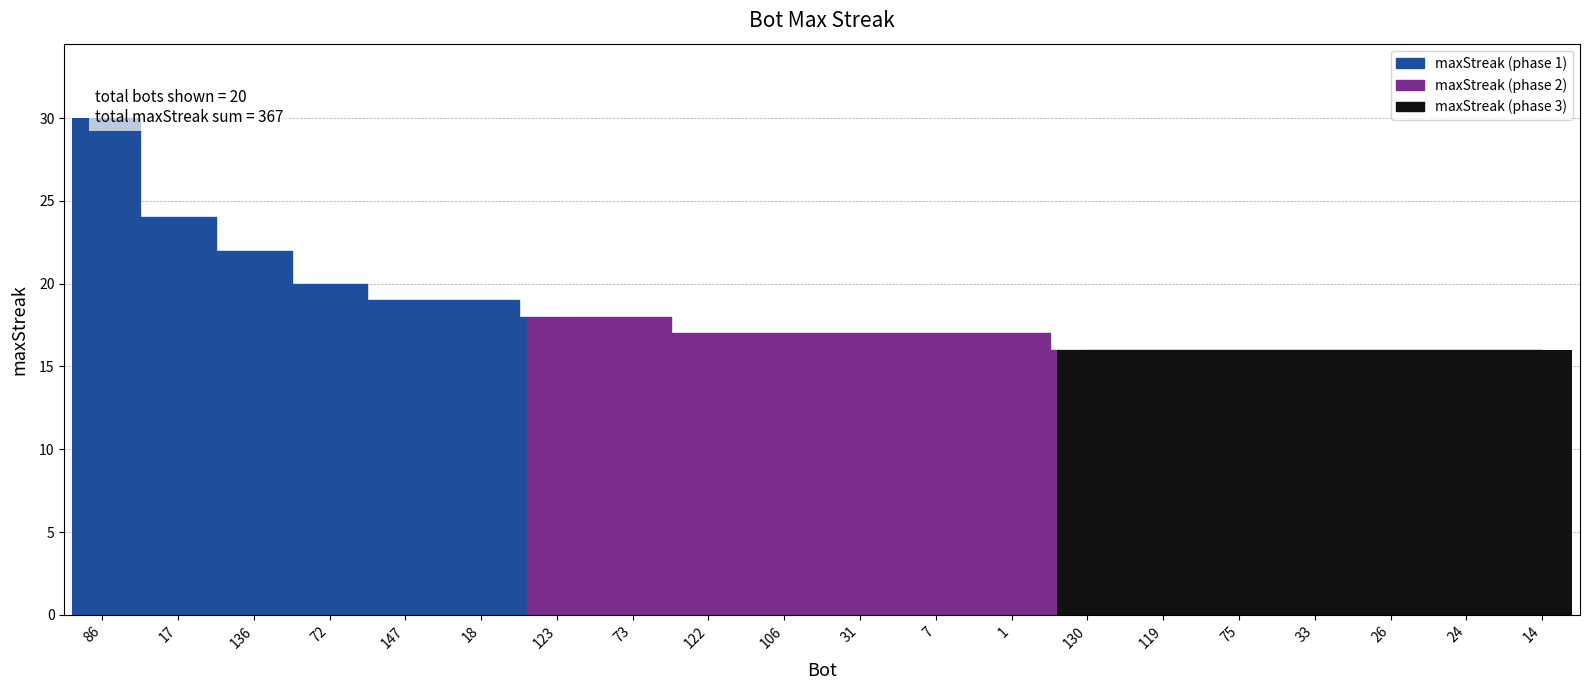

List the labels in order of value, smallest first.

130, 119, 75, 33, 26, 24, 14, 122, 106, 31, 7, 1, 123, 73, 147, 18, 72, 136, 17, 86